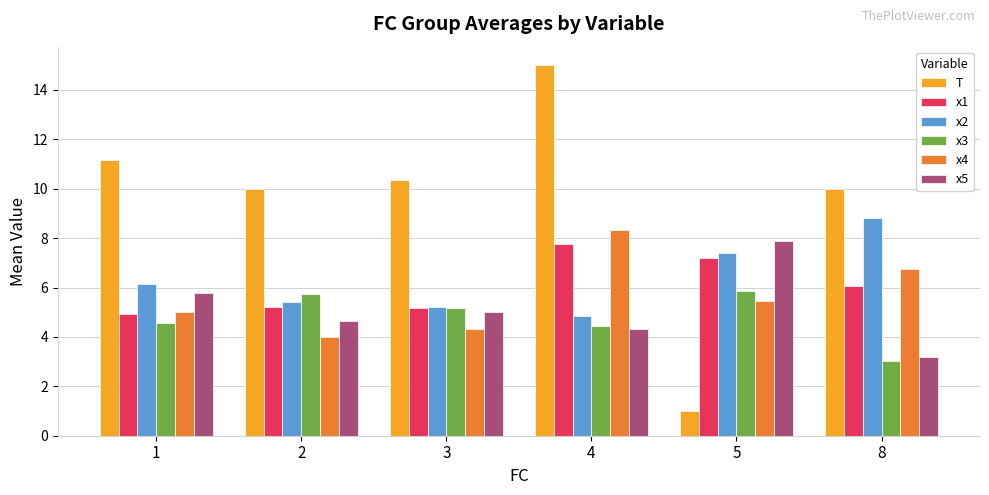

What is the smallest value displayed?

1.0